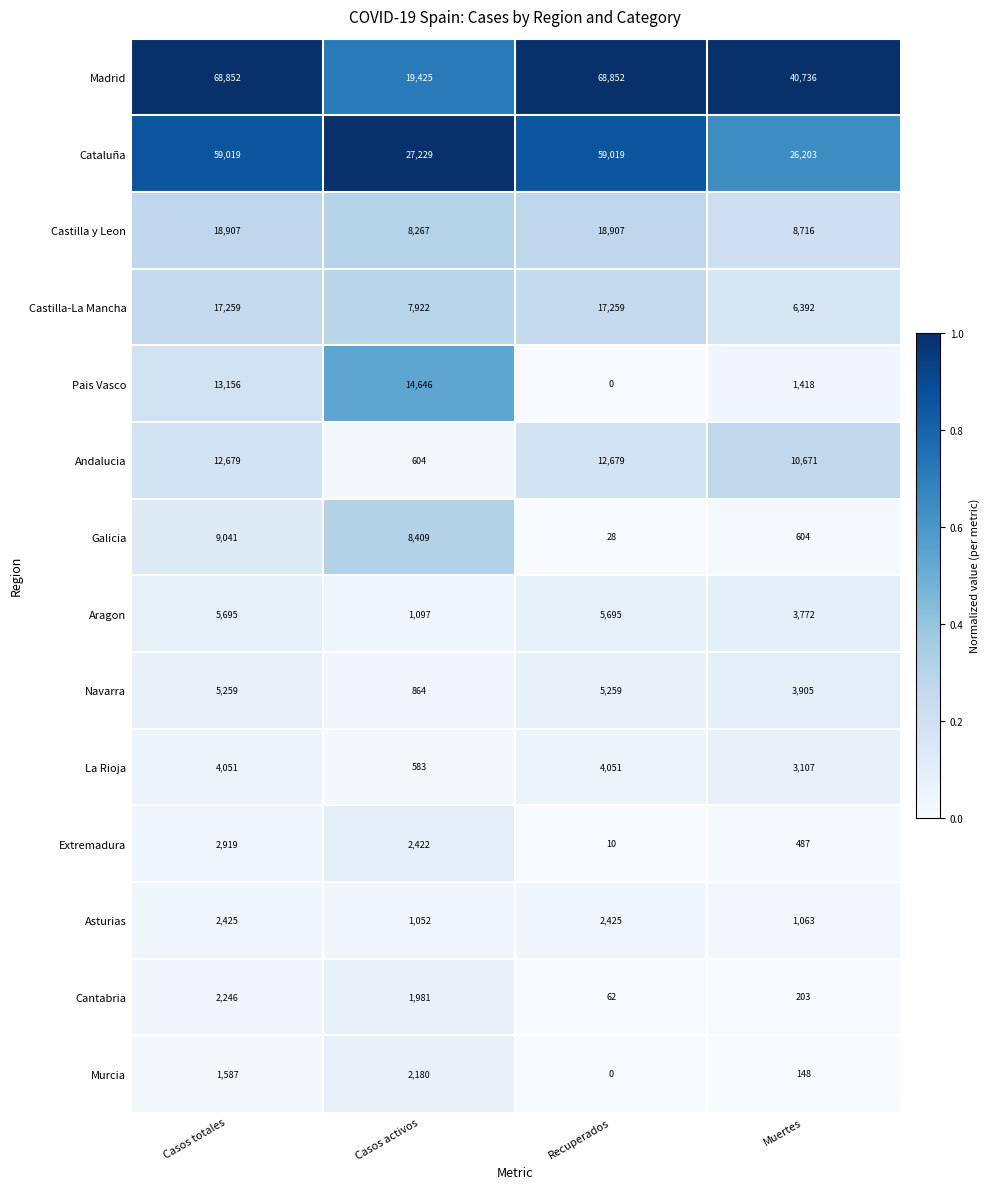

What is the maximum value for Asturias?

2425